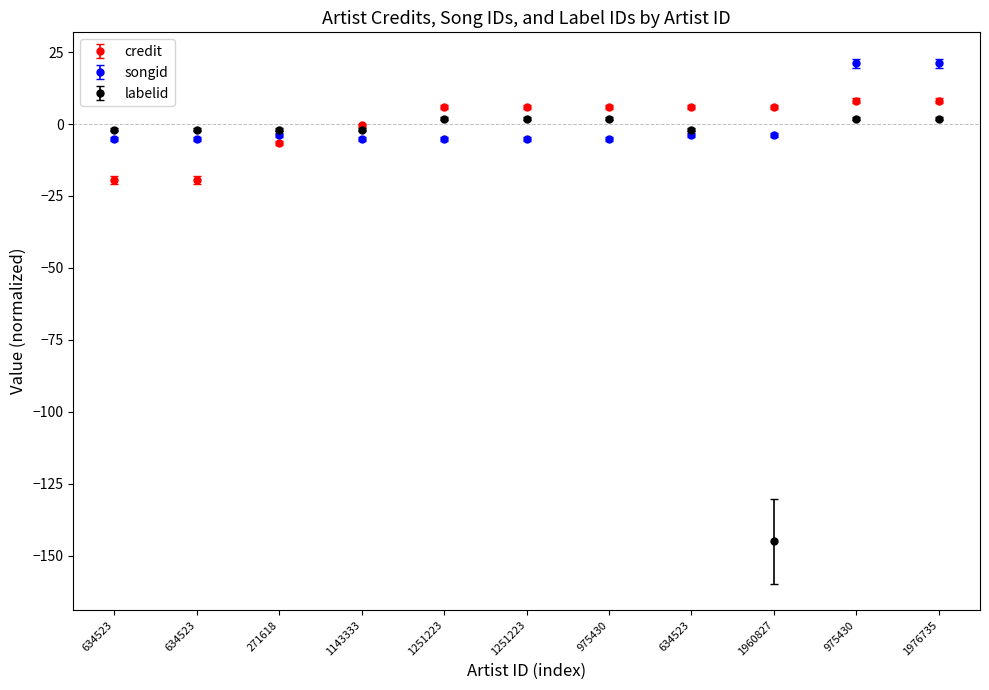

What are all the series names shown in the legend?

credit, songid, labelid